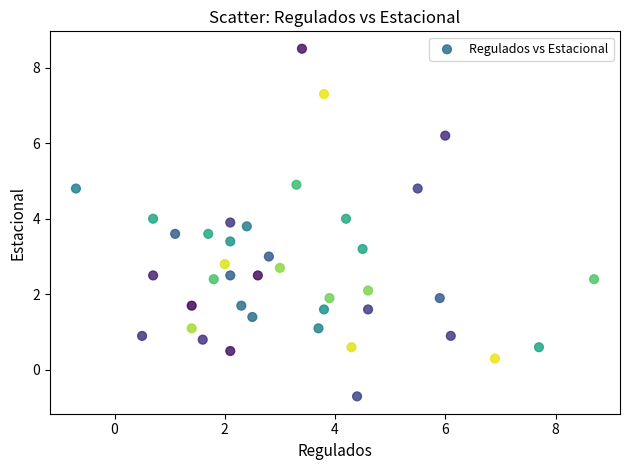

What is the range of X values (max minus min)?

9.4